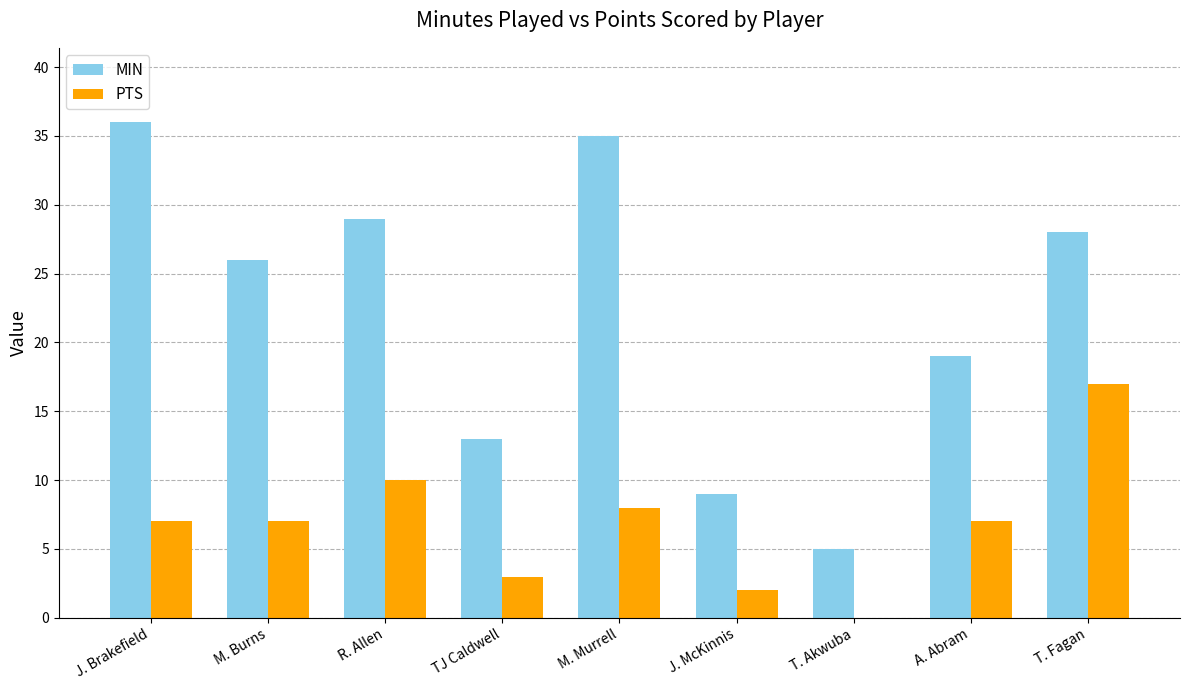

What is the average value of the PTS series?

7